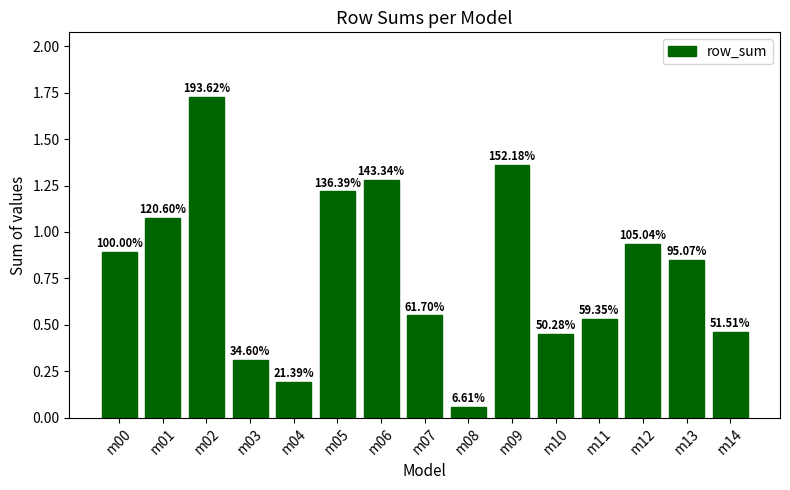

Does the chart contain stacked bars?

No